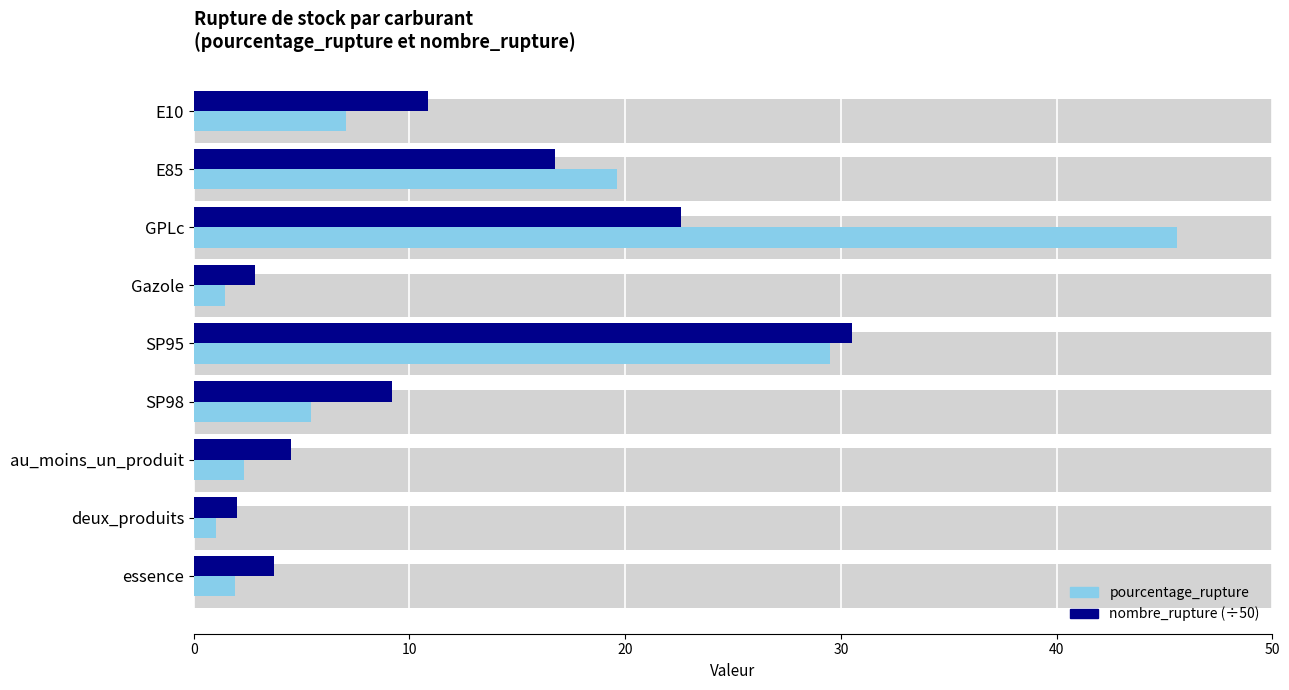

What is the difference between the maximum and minimum values in the nombre_rupture (÷50) series?

28.5